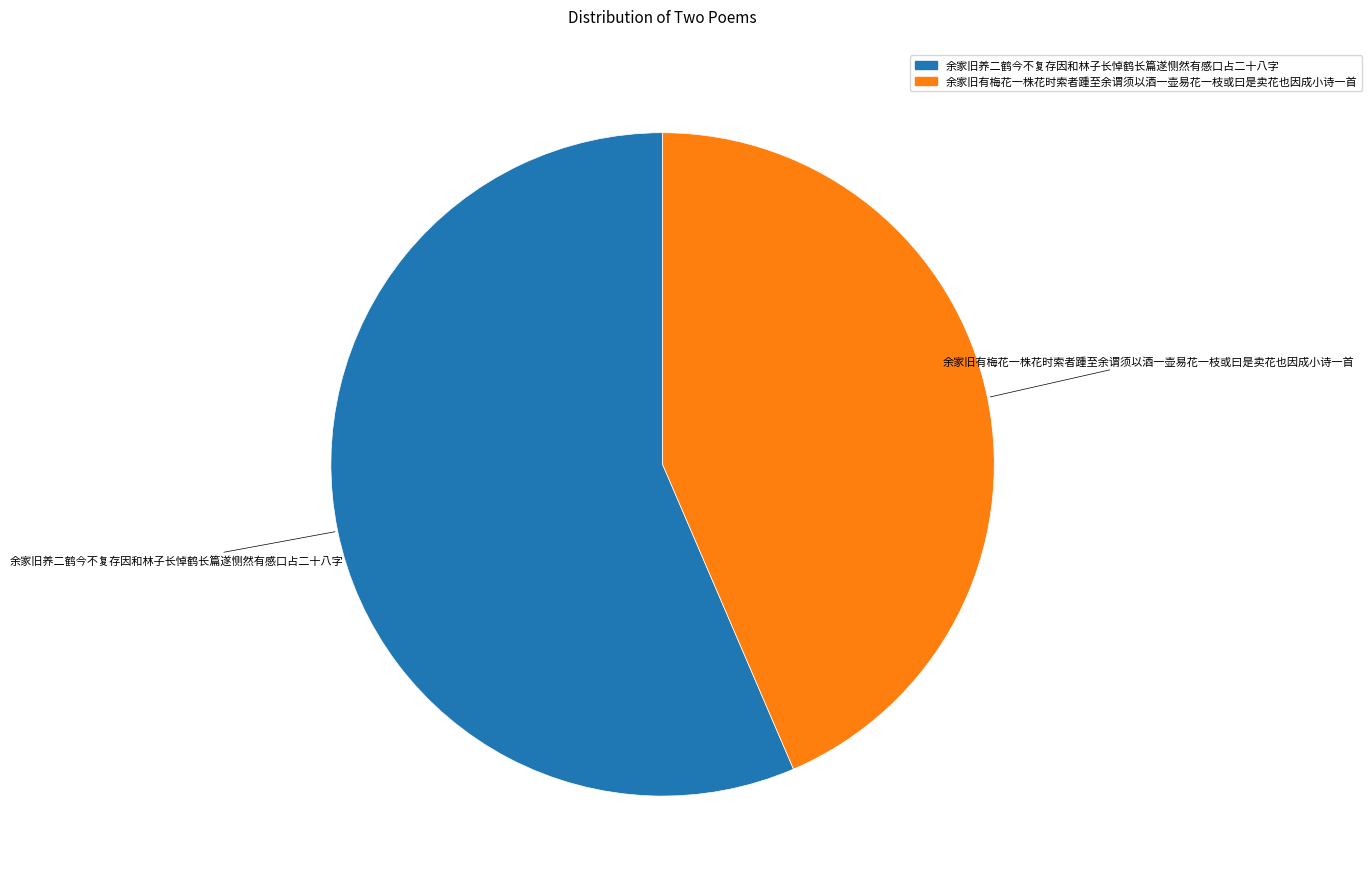

Which slice is the largest?

余家旧养二鹤今不复存因和林子长悼鹤长篇遂恻然有感口占二十八字